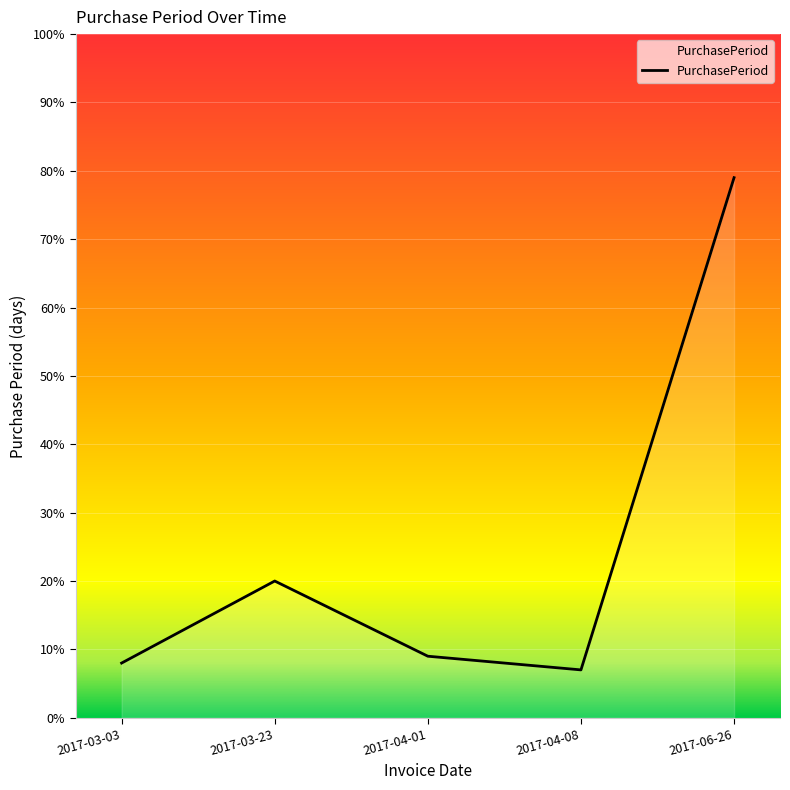

Reading left to right, what are all the values shown in this chart?

8	20	9	7	79